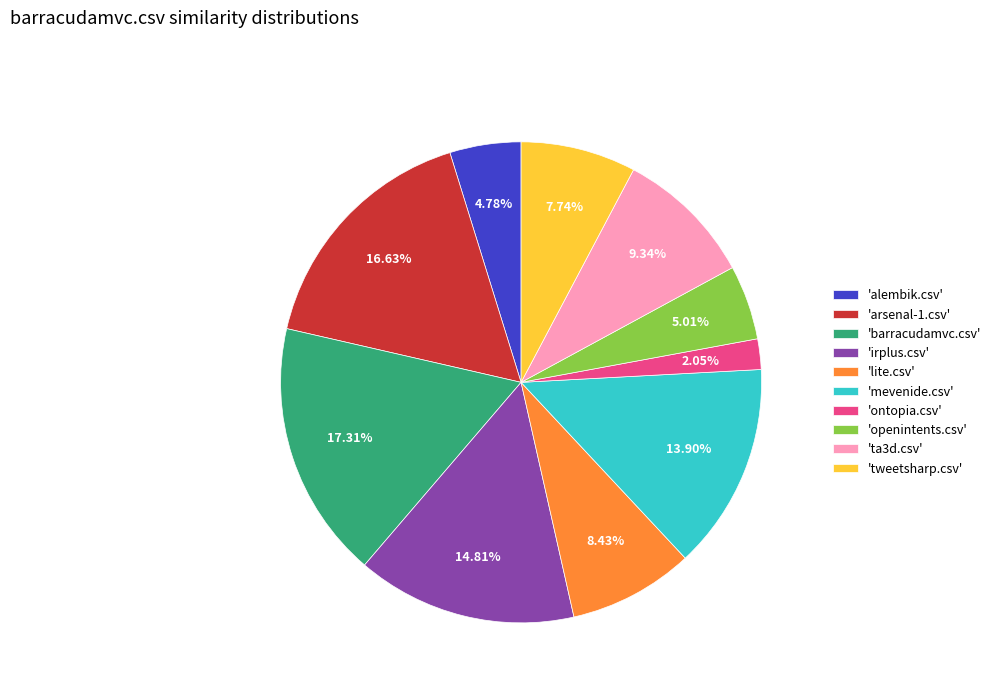

Which has a higher value, 'alembik.csv' or 'ontopia.csv'?

'alembik.csv'